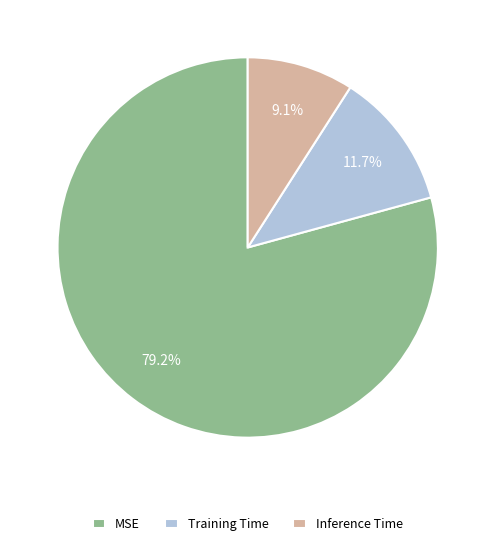

To the nearest percent, what portion does MSE represent?

79%